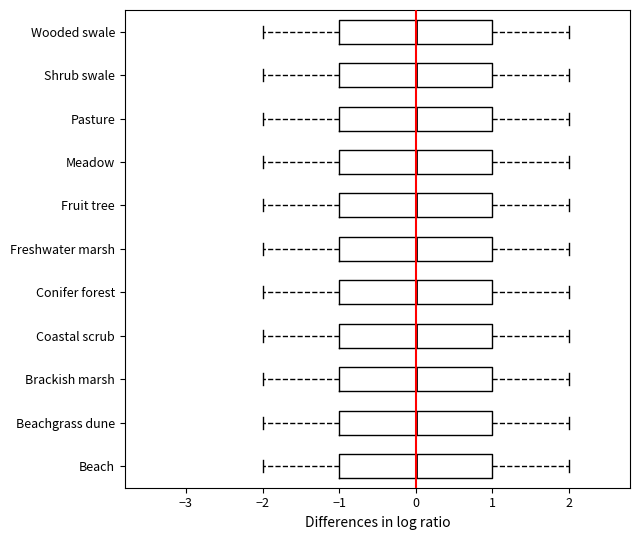

Reading bottom to top, read every box against the x-axis: the position of its median line, the range the box covers, and the ends of its whiskers. The values are not printed on the chart, so give them approximately, as read against the axis.

Beach: median 0, box -1 to 1, whiskers -2 to 2
Beachgrass dune: median 0, box -1 to 1, whiskers -2 to 2
Brackish marsh: median 0, box -1 to 1, whiskers -2 to 2
Coastal scrub: median 0, box -1 to 1, whiskers -2 to 2
Conifer forest: median 0, box -1 to 1, whiskers -2 to 2
Freshwater marsh: median 0, box -1 to 1, whiskers -2 to 2
Fruit tree: median 0, box -1 to 1, whiskers -2 to 2
Meadow: median 0, box -1 to 1, whiskers -2 to 2
Pasture: median 0, box -1 to 1, whiskers -2 to 2
Shrub swale: median 0, box -1 to 1, whiskers -2 to 2
Wooded swale: median 0, box -1 to 1, whiskers -2 to 2